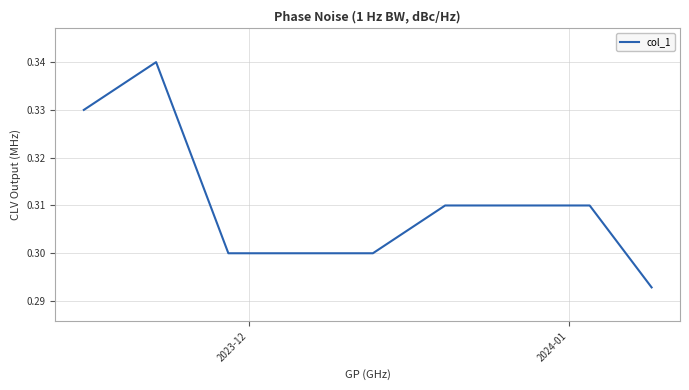

Does the chart display data point markers on the line(s)?

No